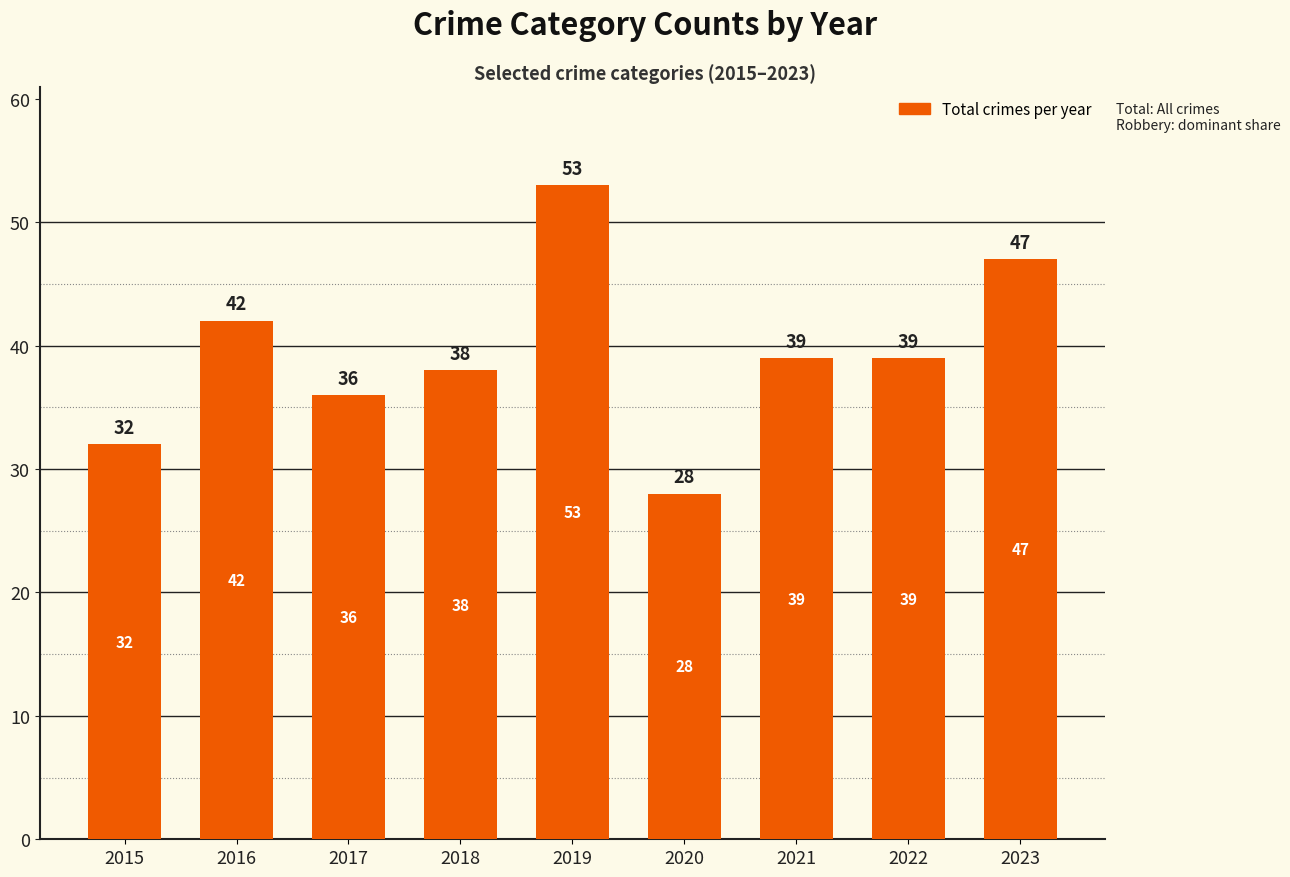

How many categories are shown in the chart?

9